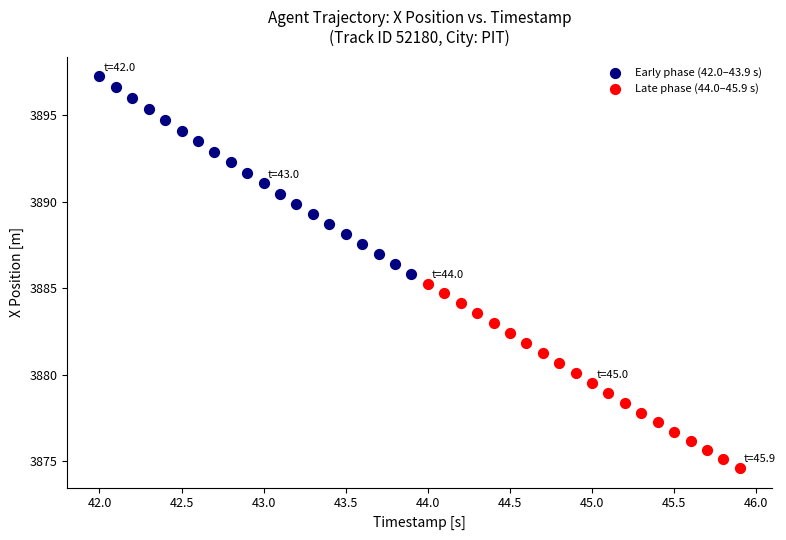

Which series reaches the minimum Y coordinate?

Late phase (44.0–45.9 s)